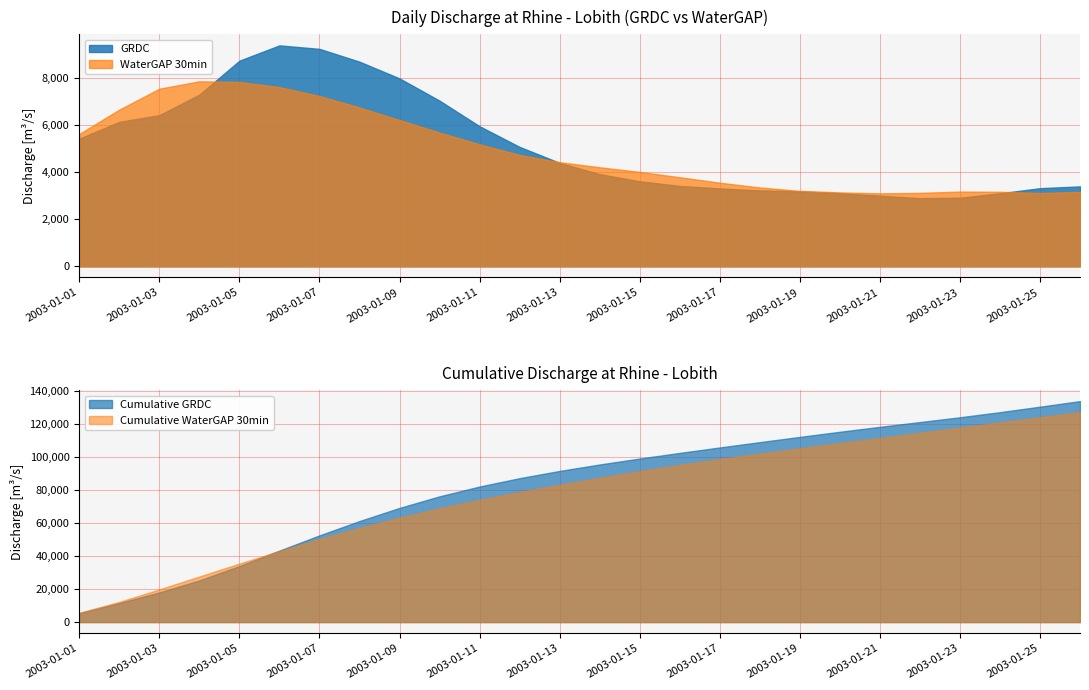

What is the value of the WaterGAP 30min point at the 11th from the left?

5176.7